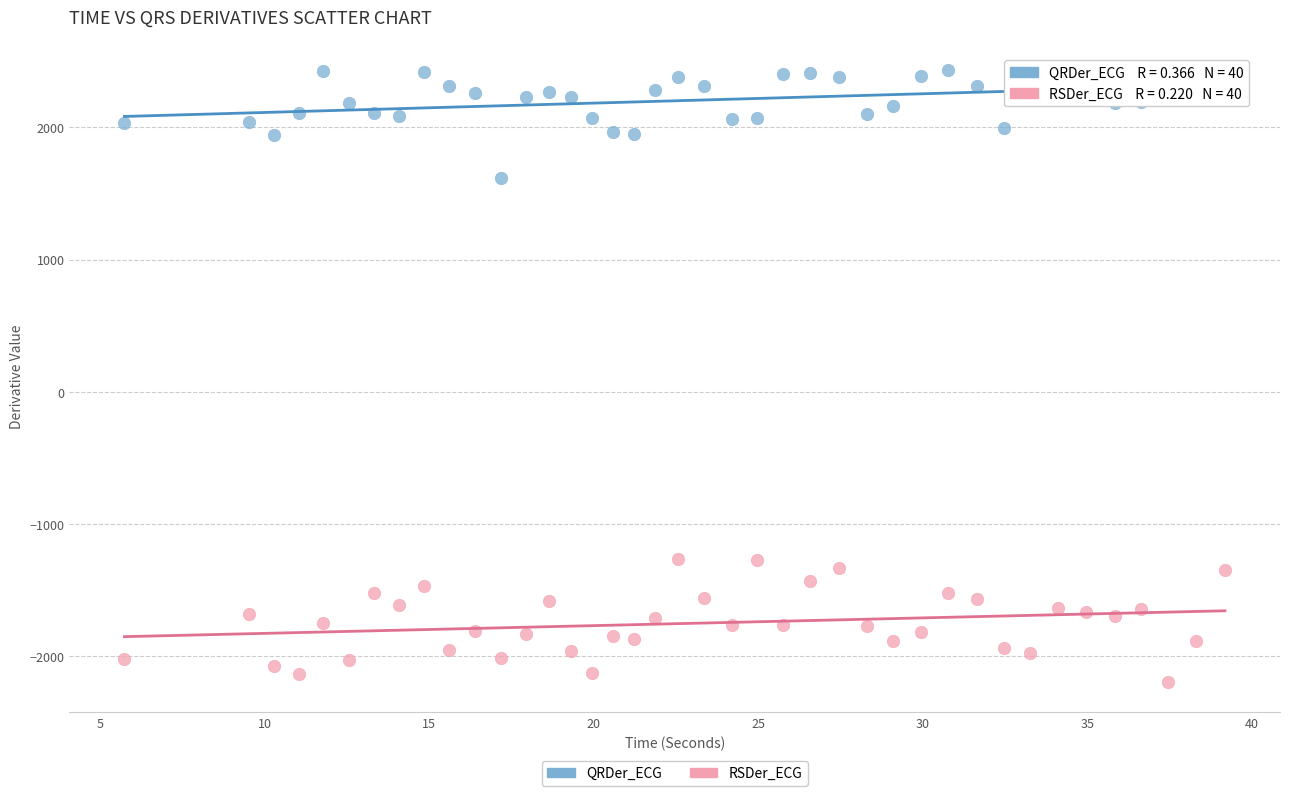

Across all data points, what is the range of X values (max minus min)?

33.4